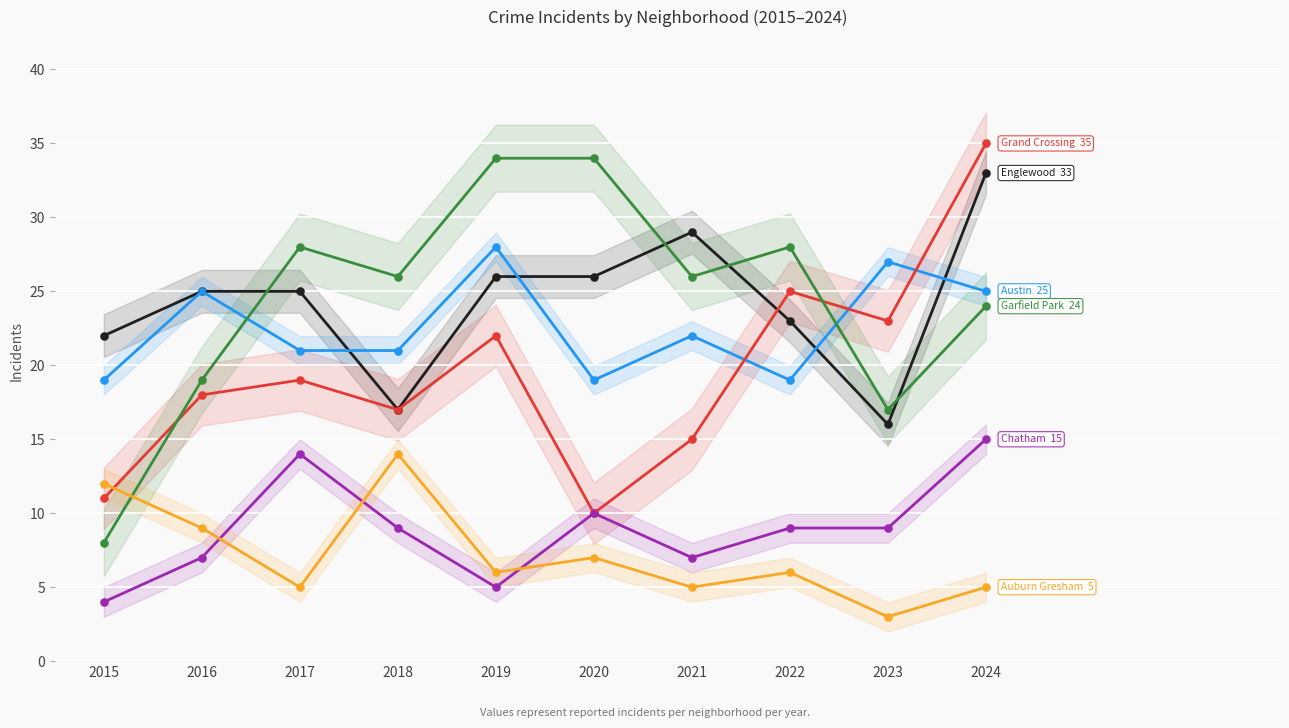

What is the total value across all series at 2017?

112